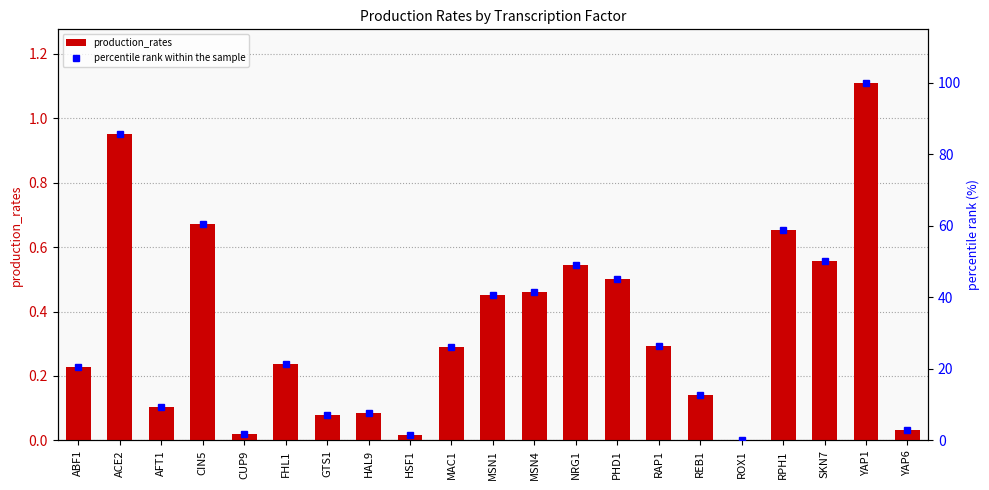

At which category does the chart reach its peak across all series?

YAP1